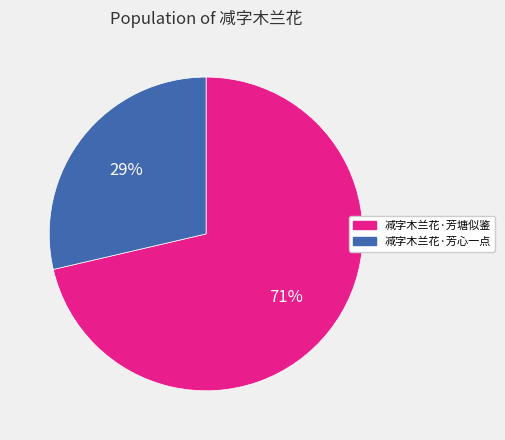

What is the smallest slice in the pie chart?

减字木兰花·芳心一点